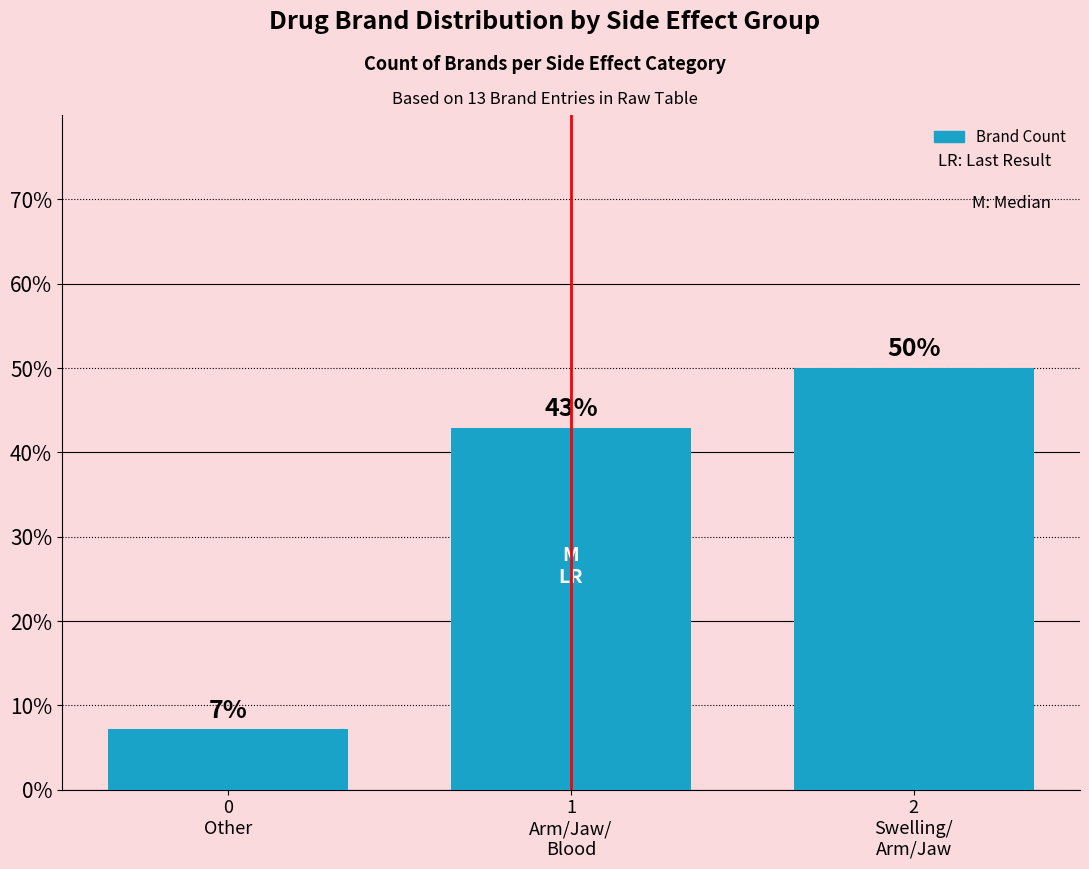

What is the sum of all values?

100.0